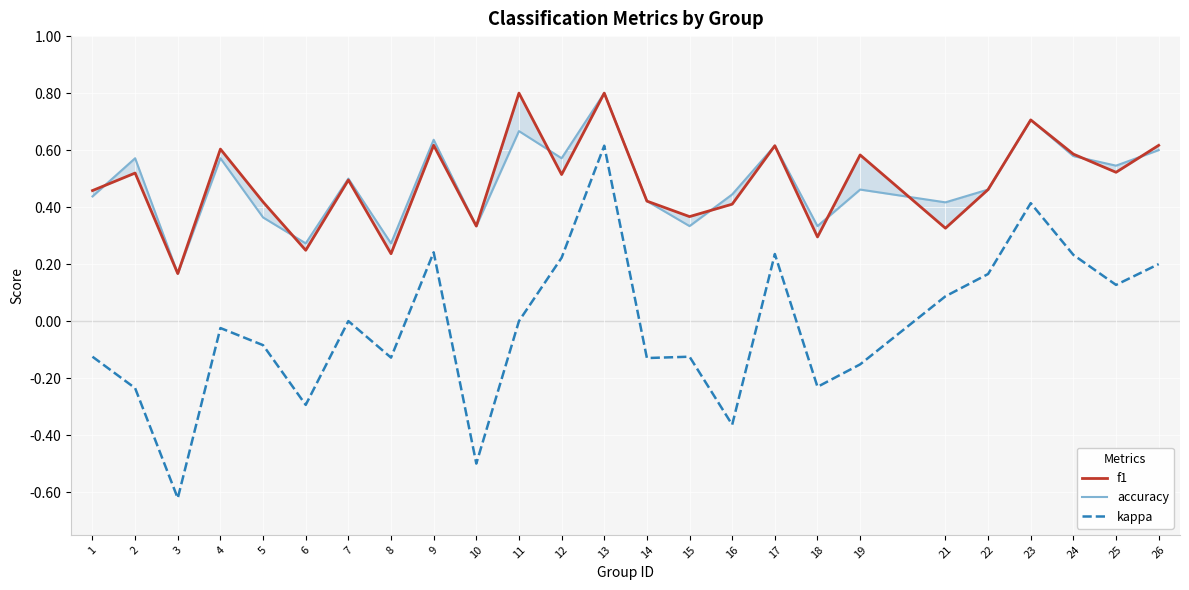

How many values in the kappa series are below 0?

13